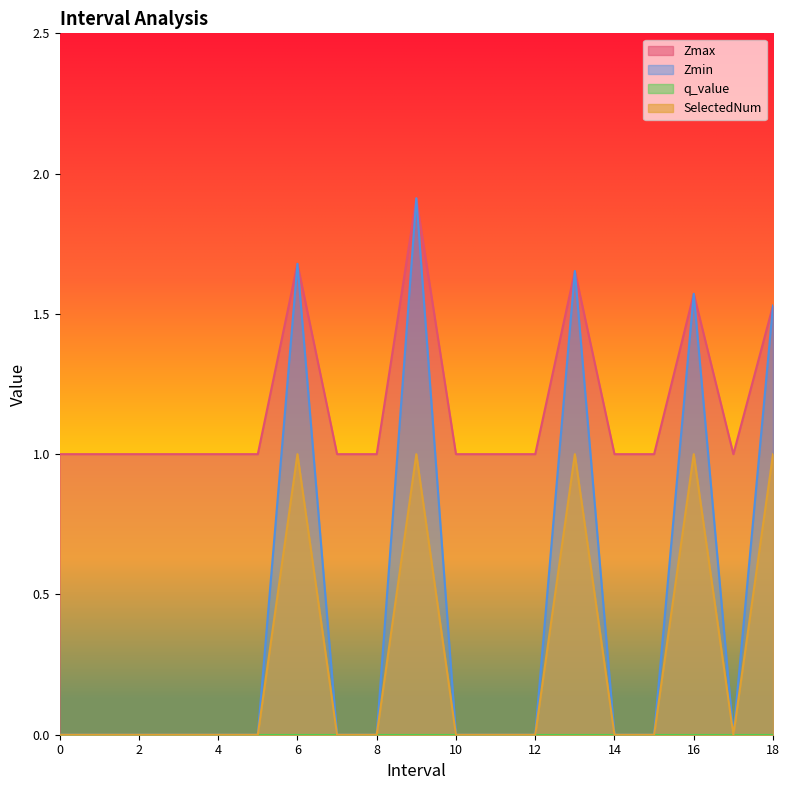

What is the spread (max minus min) of values at 12?

1.0